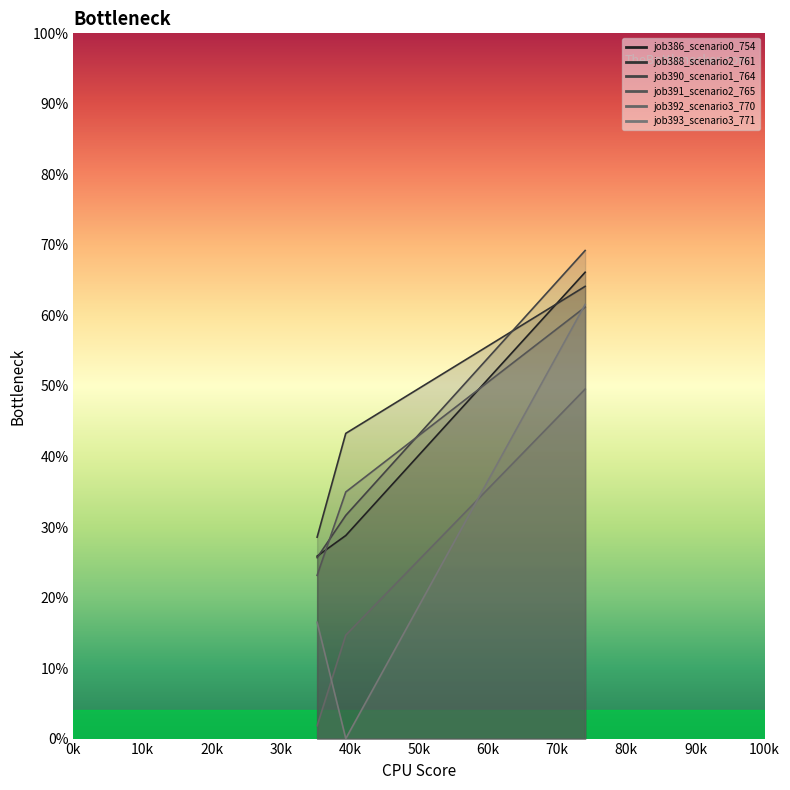

What is the difference between the maximum and minimum values in the job392_scenario3_770 series?

0.5